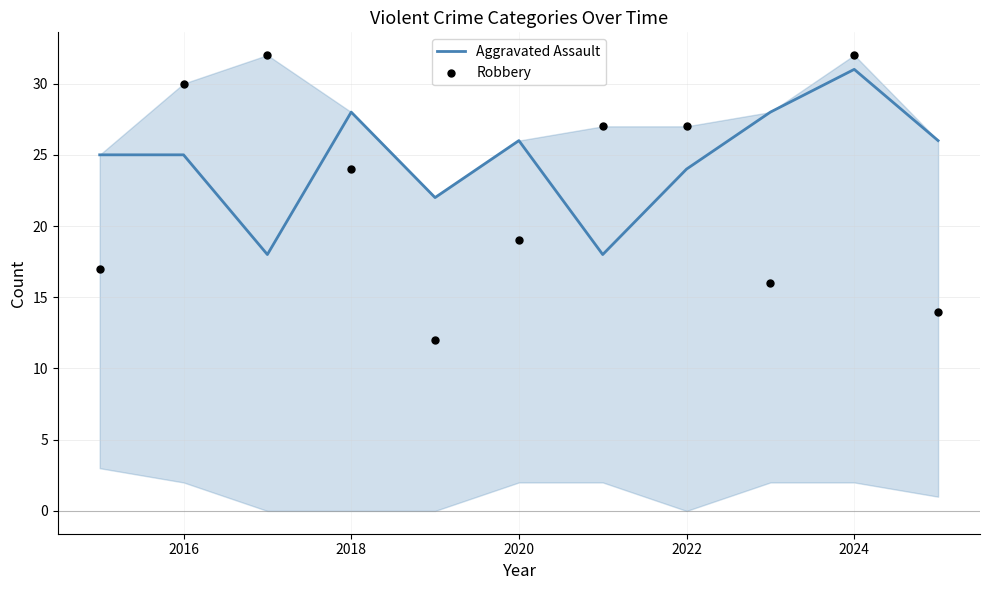

At how many categories does at least one series exceed 26?

7